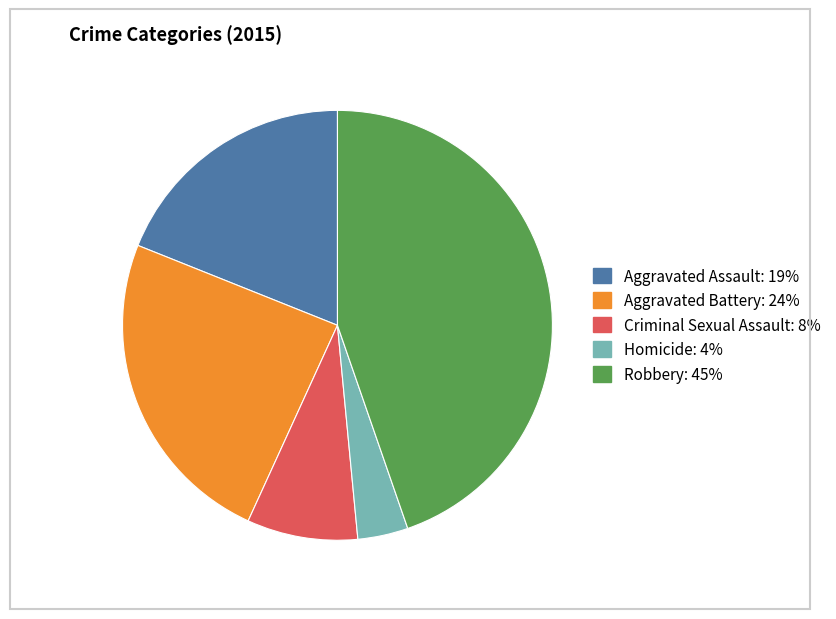

Which category has the biggest portion of the pie?

Robbery